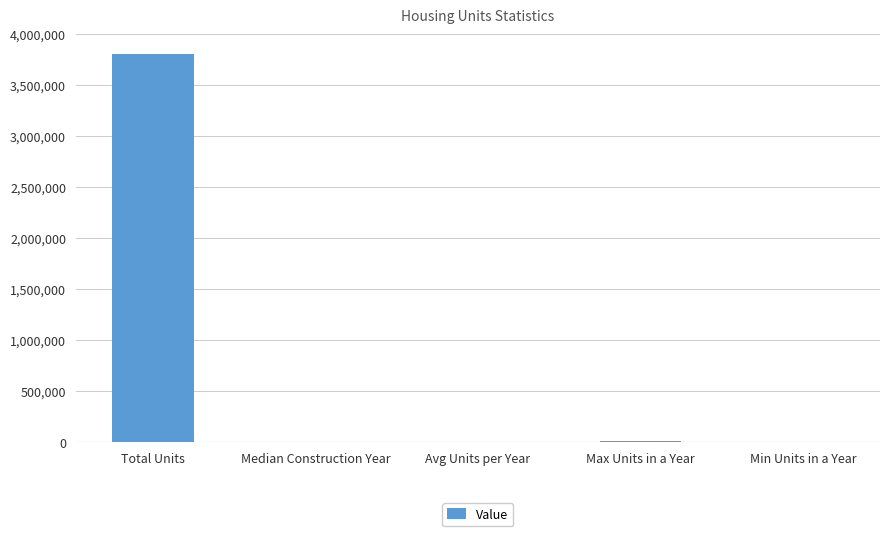

The chart shows a value of 3809670.0 at Total Units. True or false?

True